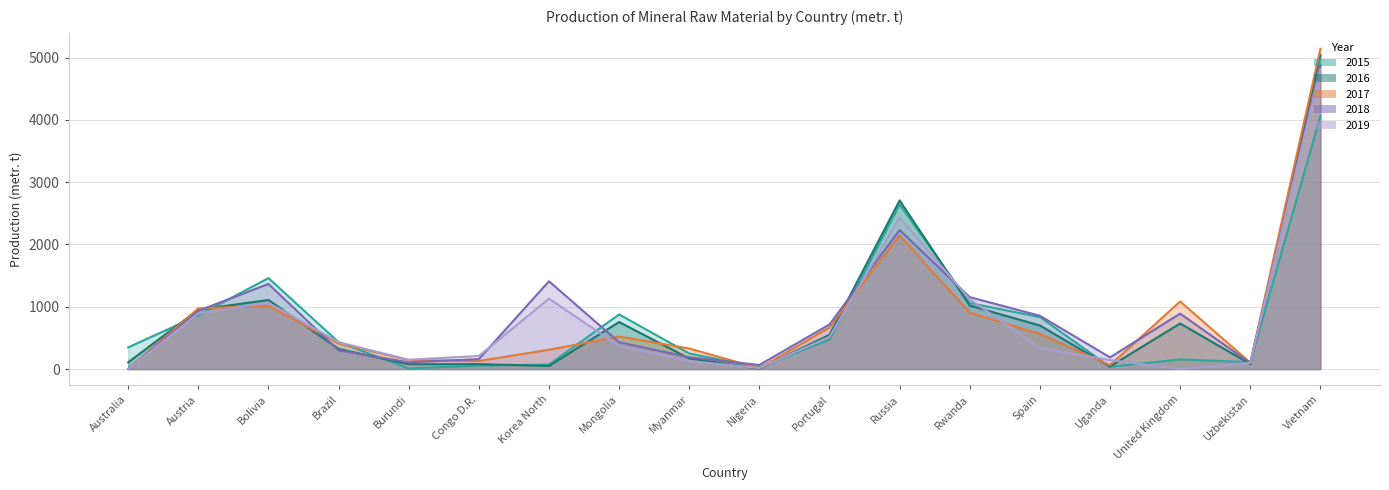

After their last crossing, which series has the higher values: 2015 or 2018?

2018